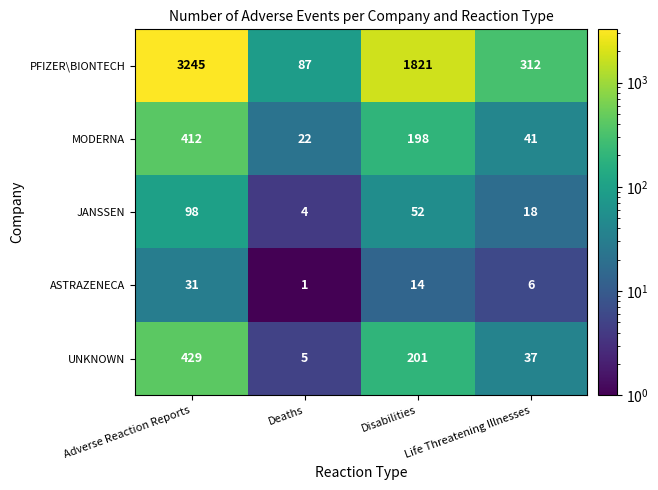

The value of ASTRAZENECA at Deaths is 1. True or false?

True